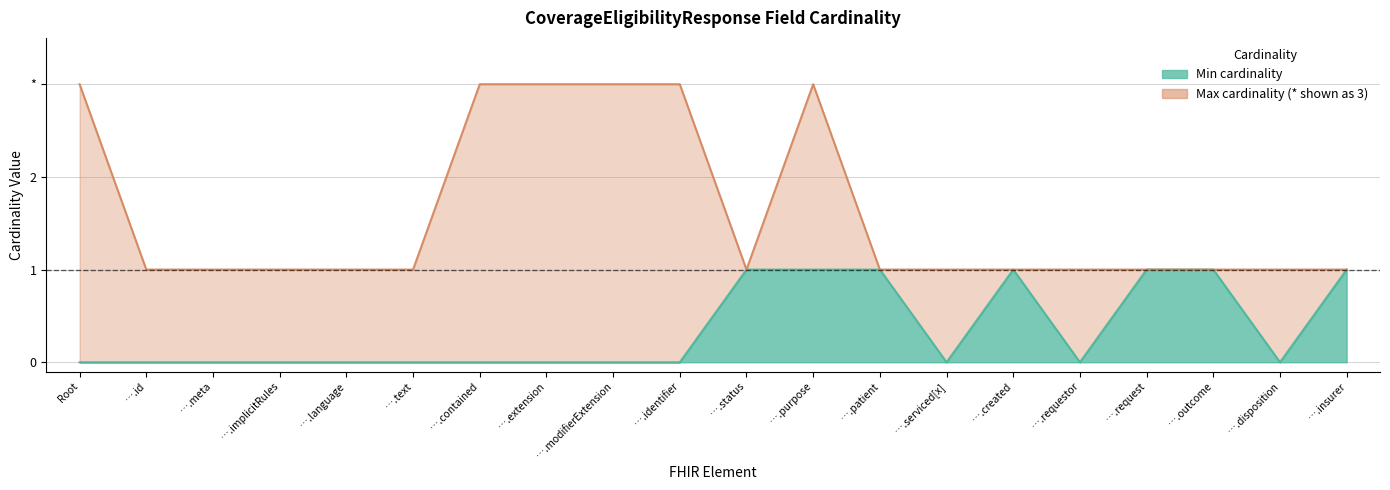

What is the maximum value shown in the chart?

3